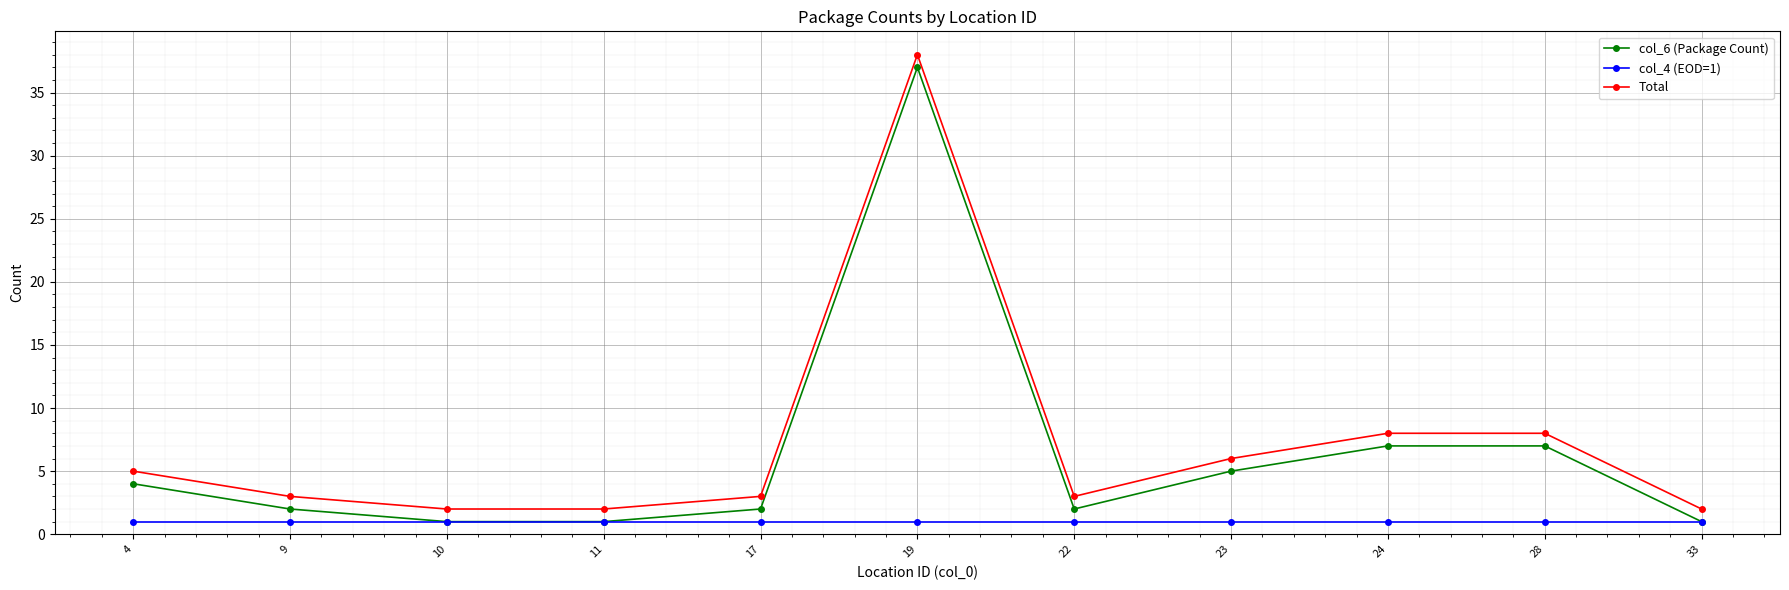

Which series has the largest total across all categories?

Total